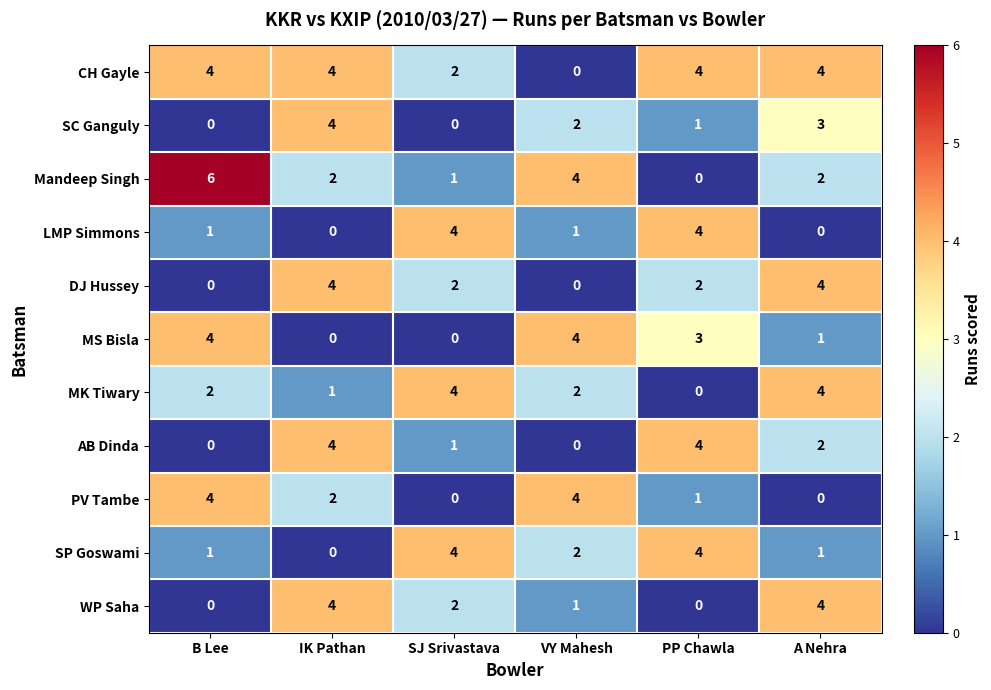

Which series has the largest total across all categories?

CH Gayle